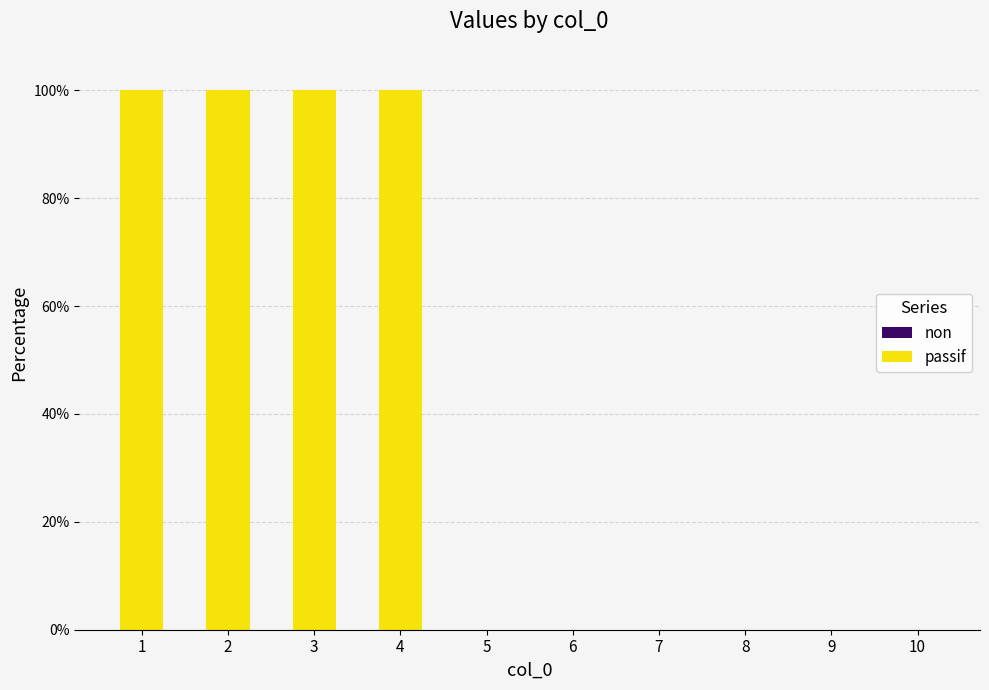

Are the bars horizontal?

No